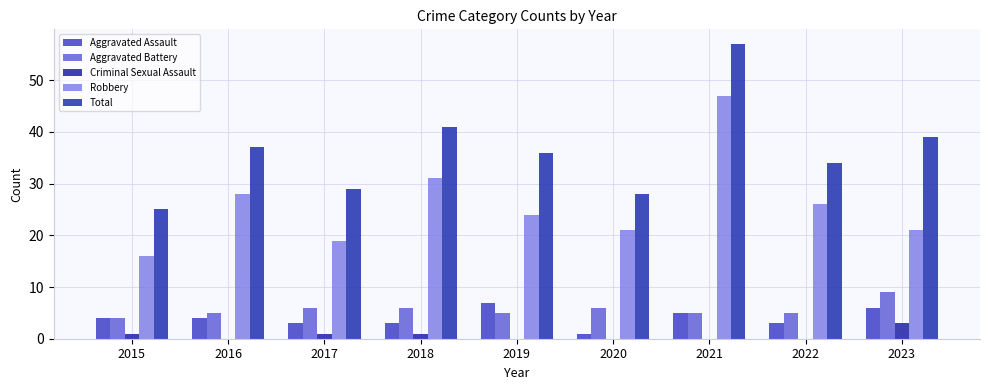

Are the bars horizontal?

No